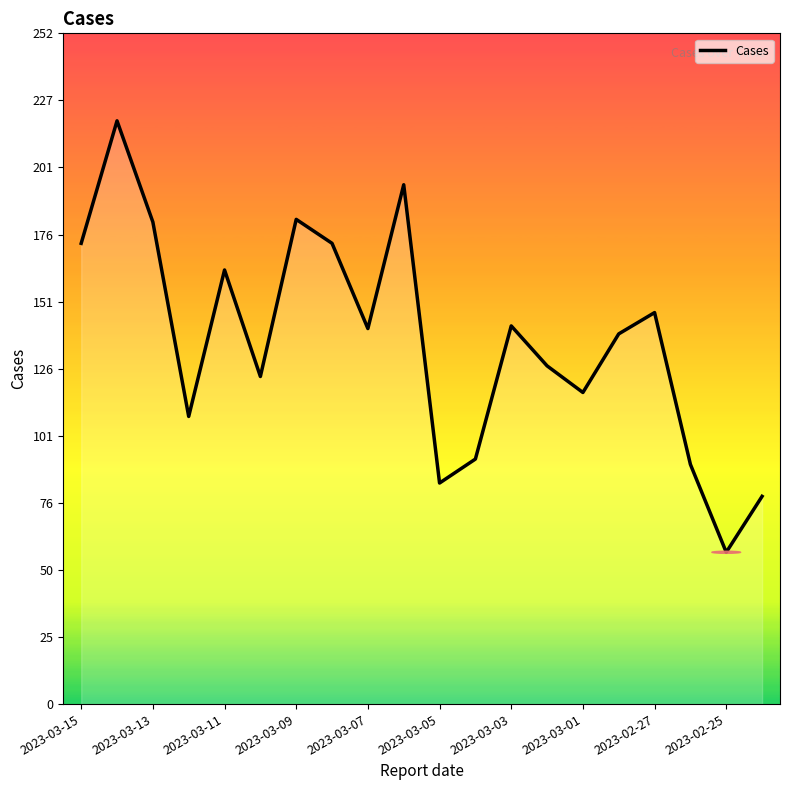

What is the difference between the maximum and minimum values?

162